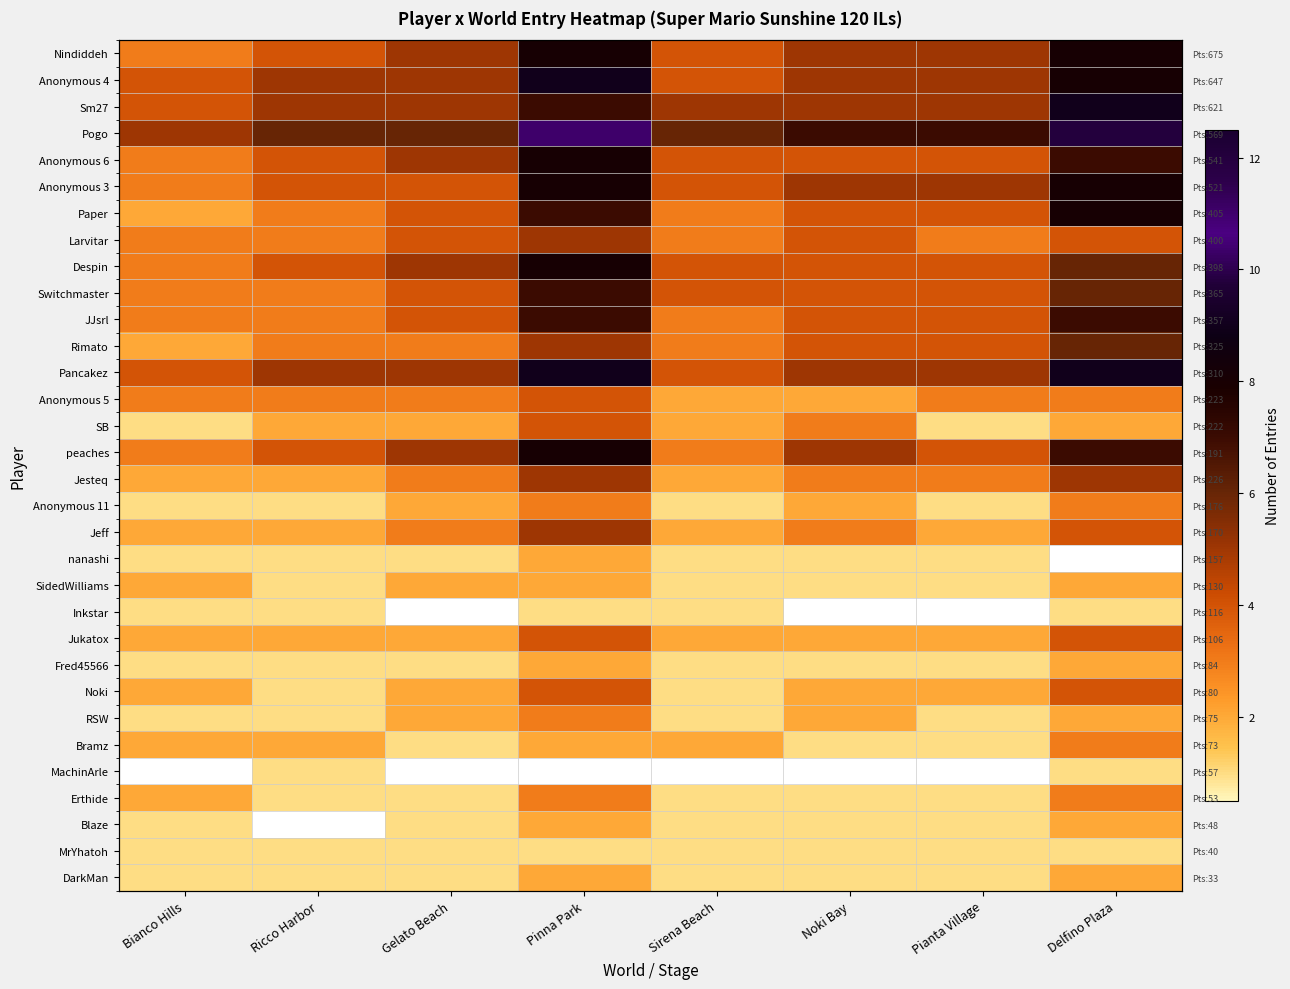

How many distinct data groups are displayed?

32